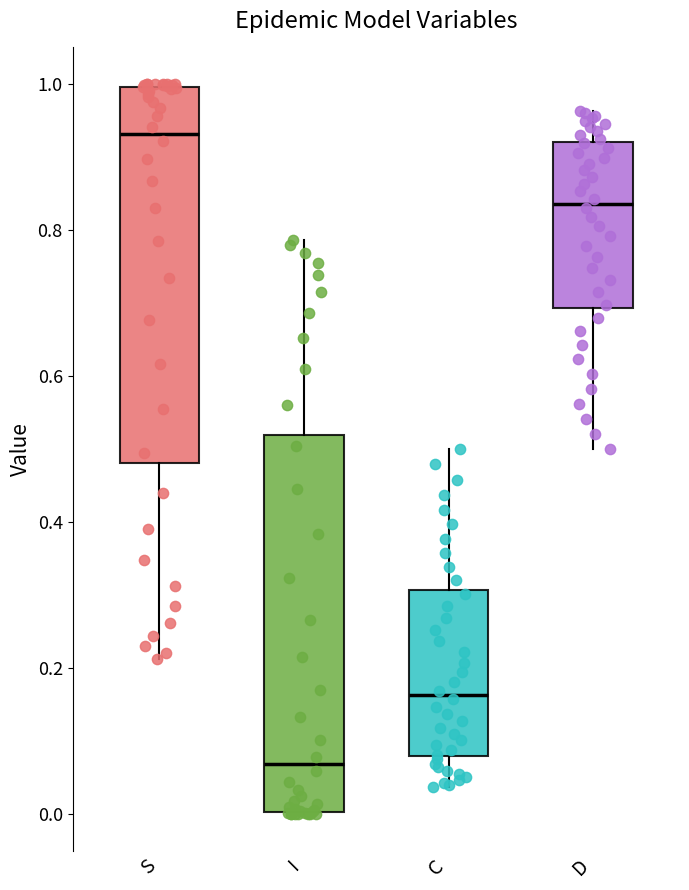

Reading left to right, read every box against the y-axis: the position of its median line, the range the box covers, and the ends of its whiskers. The values are not printed on the chart, so give them approximately, as read against the axis.

S: median 0.94, box 0.48 to 1.00, whiskers 0.22 to 1.00
I: median 0.06, box 0.00 to 0.52, whiskers 0.00 to 0.78
C: median 0.16, box 0.08 to 0.30, whiskers 0.04 to 0.50
D: median 0.84, box 0.70 to 0.92, whiskers 0.50 to 0.96